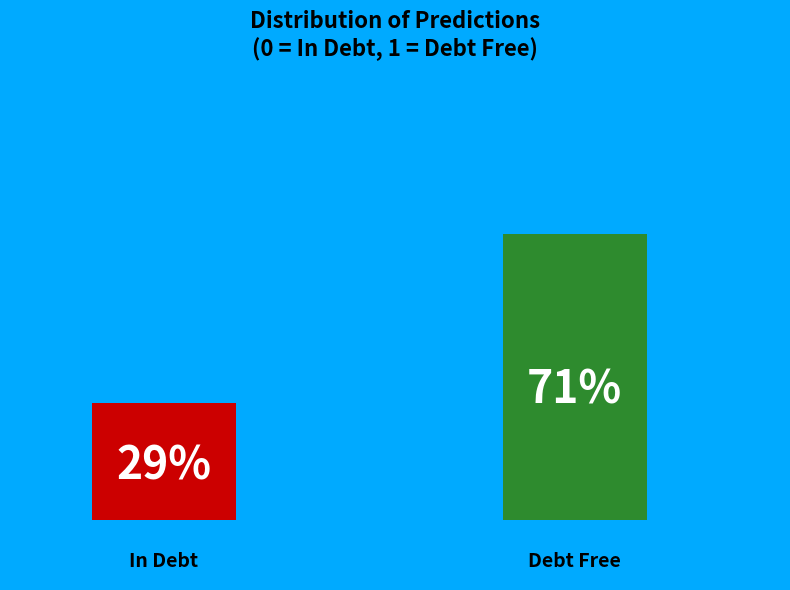

To the nearest percent, what is the average slice percentage?

50%